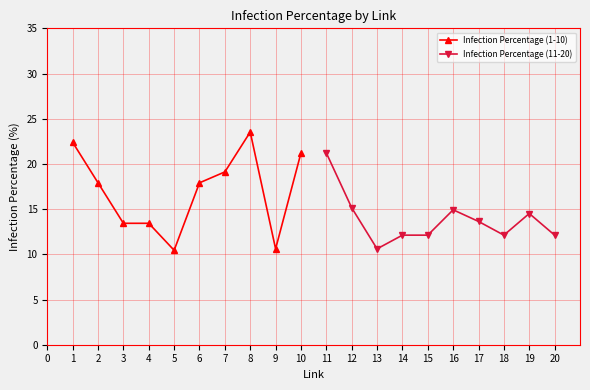

What is the maximum value for Infection Percentage (1-10)?

23.5